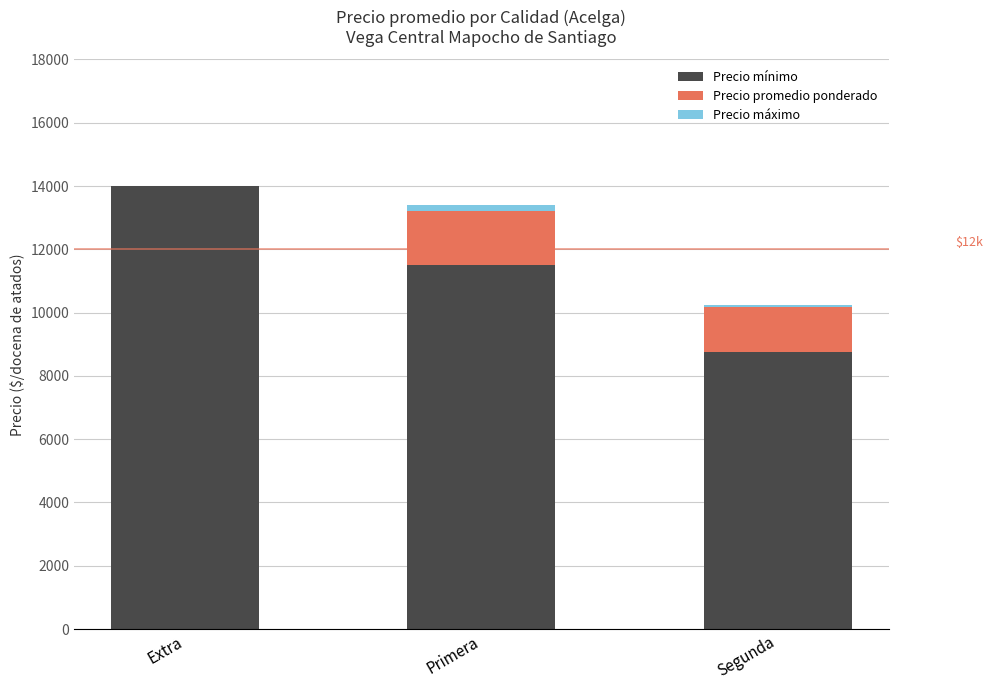

Which series changed the most between Extra and Primera?

Precio mínimo